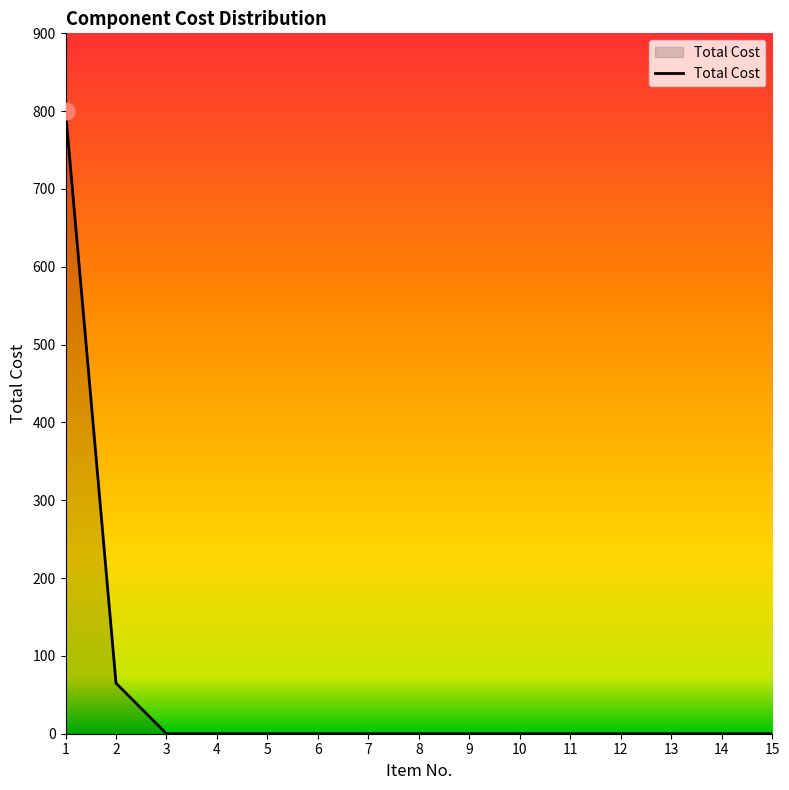

What is the difference between the maximum and minimum values?

800